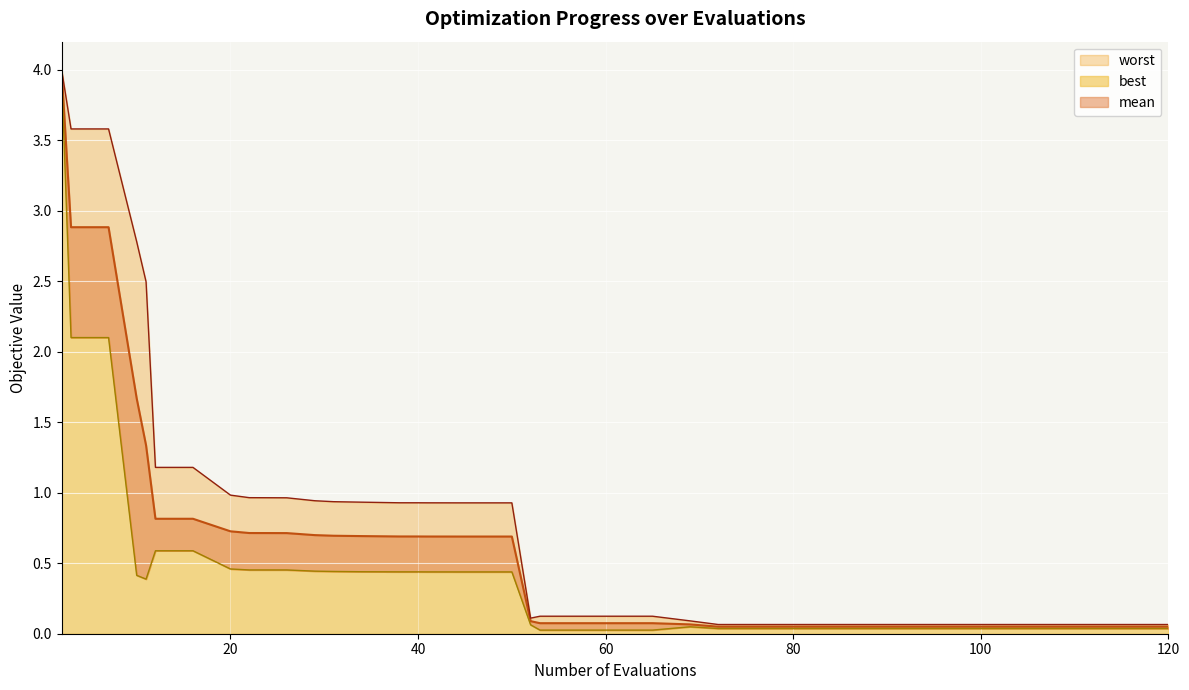

How many distinct data groups are displayed?

3